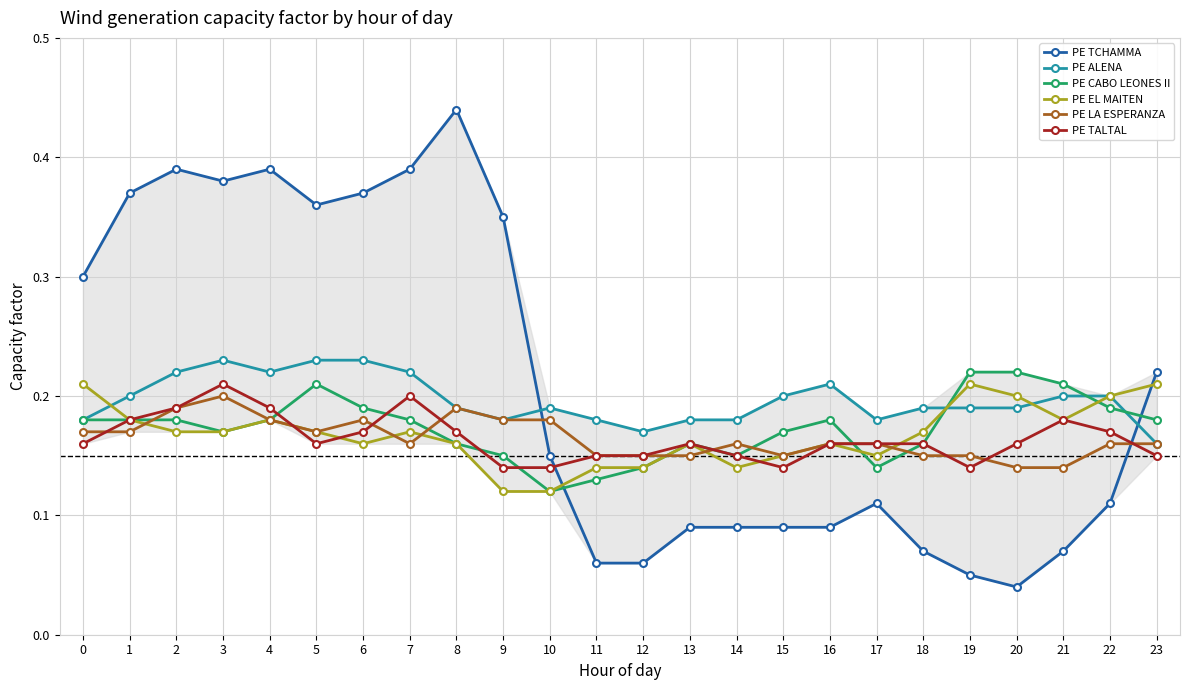

At which category does the chart reach its minimum across all series?

20